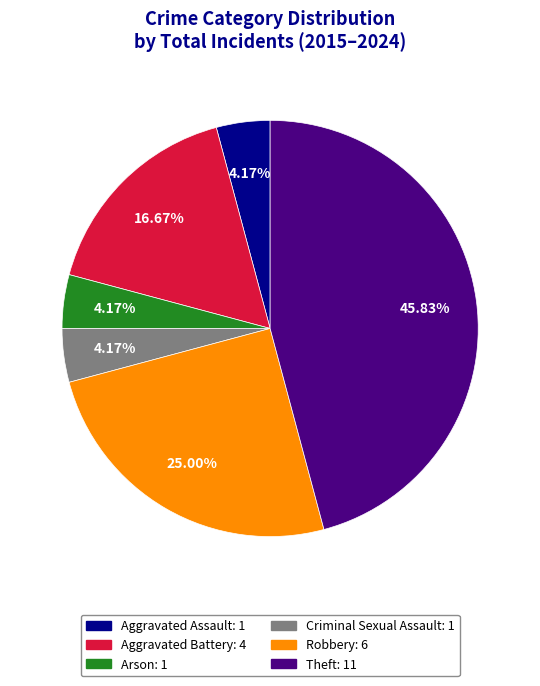

How many segments does this pie chart have?

6